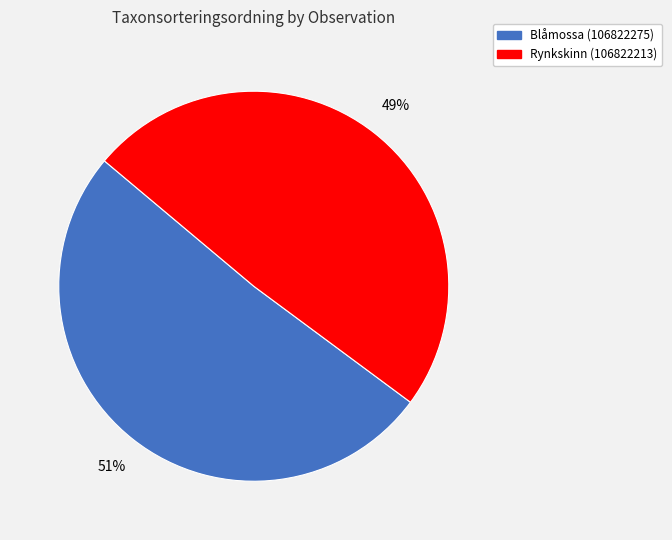

Which category has the smallest portion of the pie?

Rynkskinn (106822213)